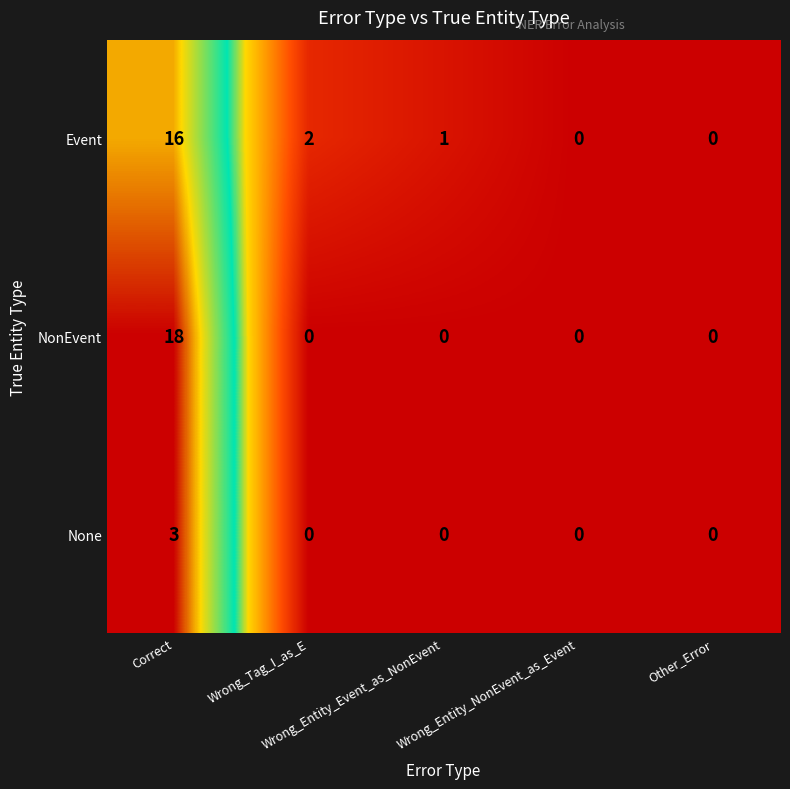

How many data points does each series have?

5